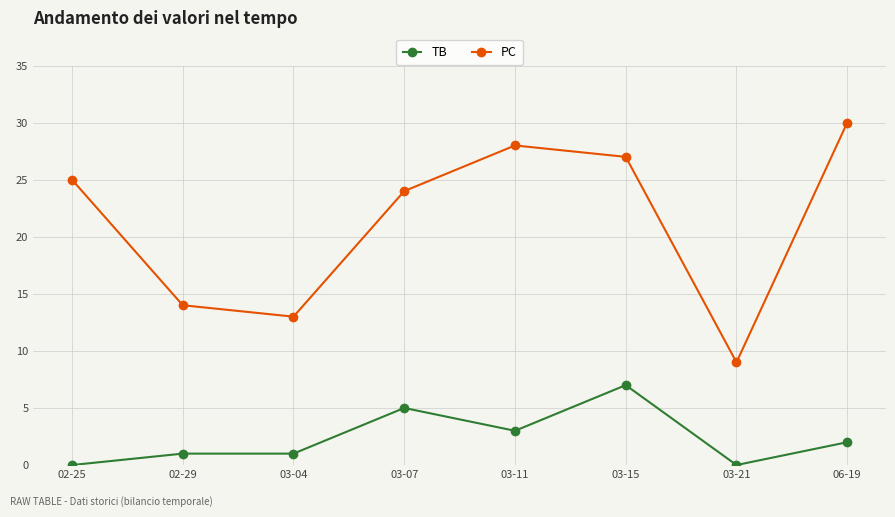

True or false: PC and TB intersect in this chart.

False